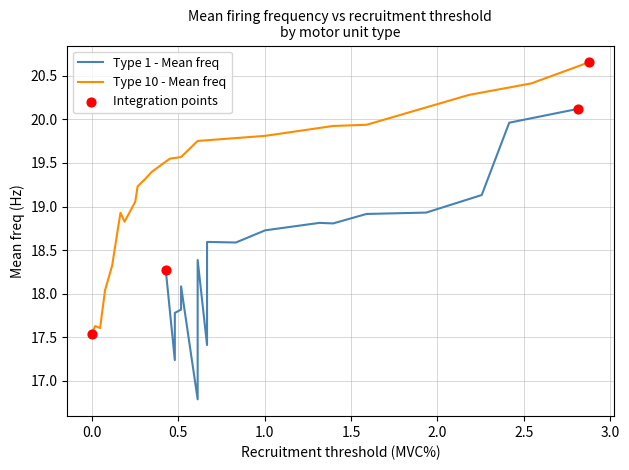

What is the minimum value for Type 10 - Mean freq?

17.5